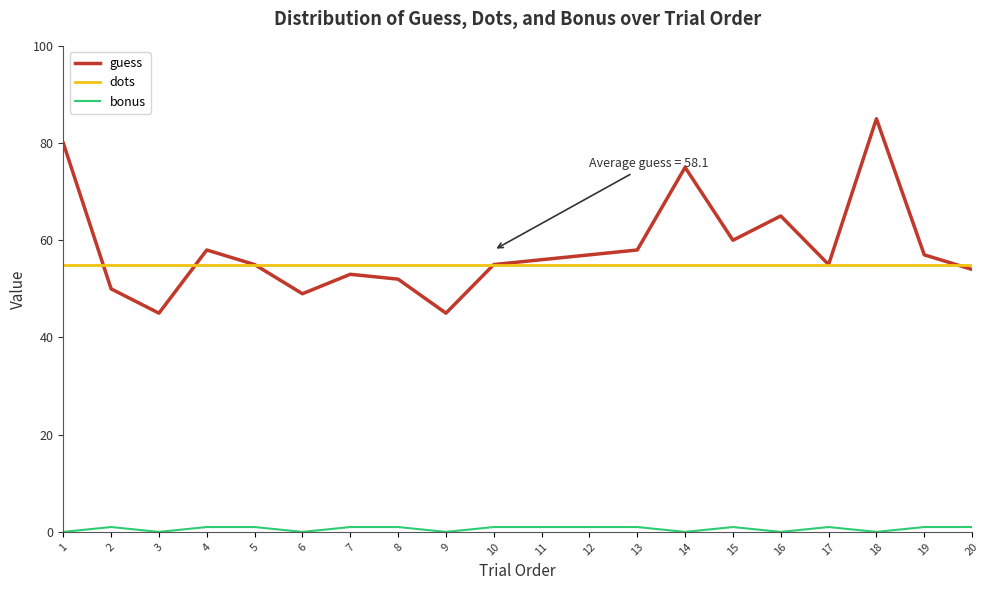

Is the value of bonus at 6 greater than the value of guess at 19?

No